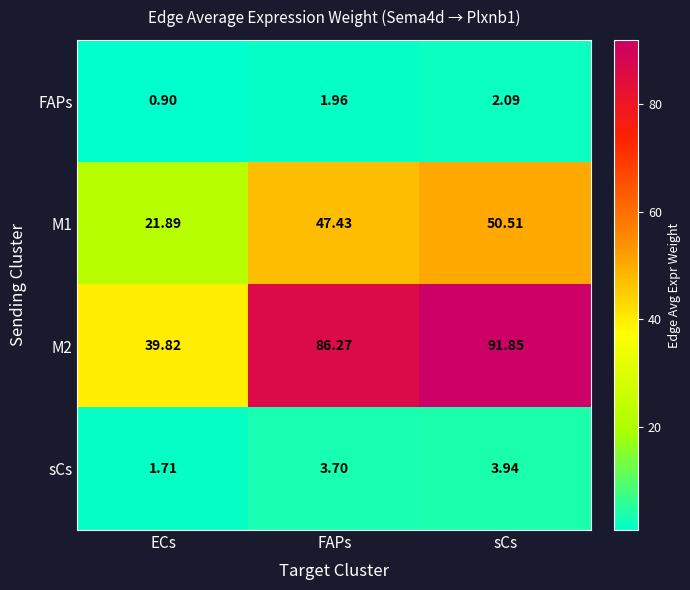

At which label is sCs closest to 2?

ECs